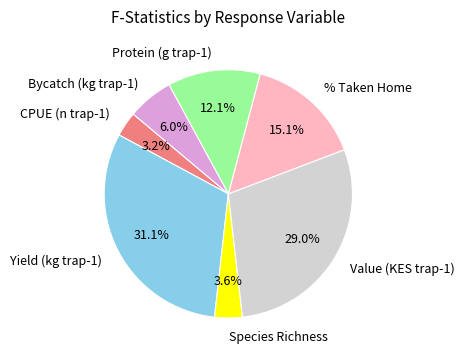

To the nearest percent, what is the difference between the largest and smallest slice percentages?

28%